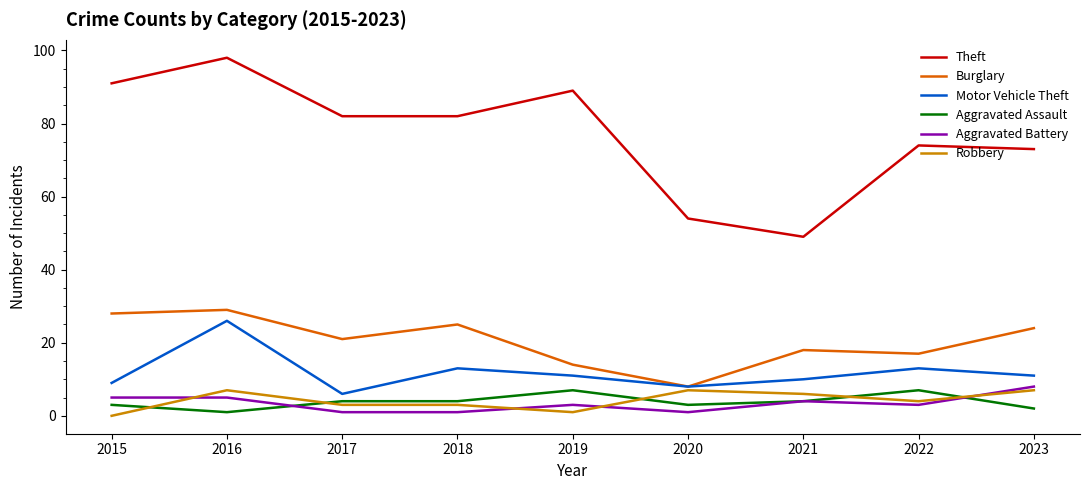

Which series has the largest total across all categories?

Theft